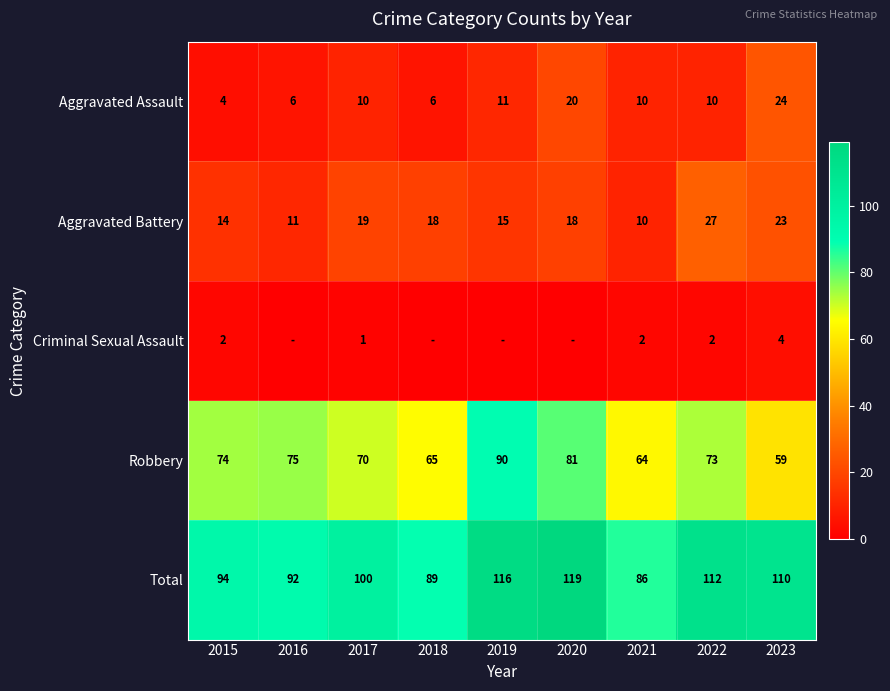

The Total series shows 112 at 2022. True or false?

True